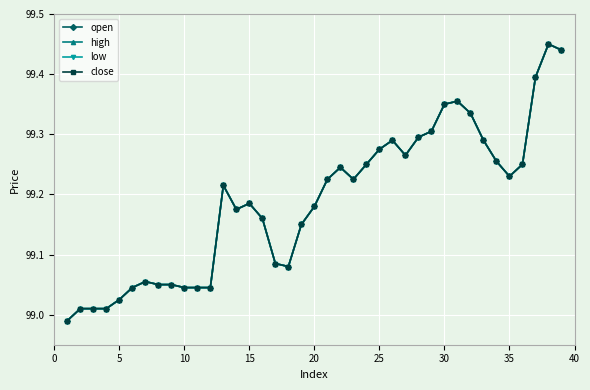

Which series has the largest total across all categories?

open